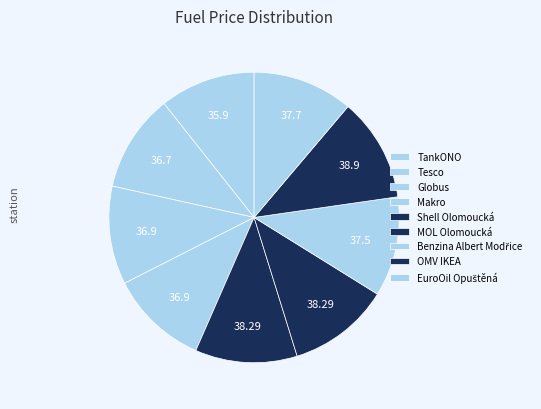

Is MOL Olomoucká the majority of the pie?

No